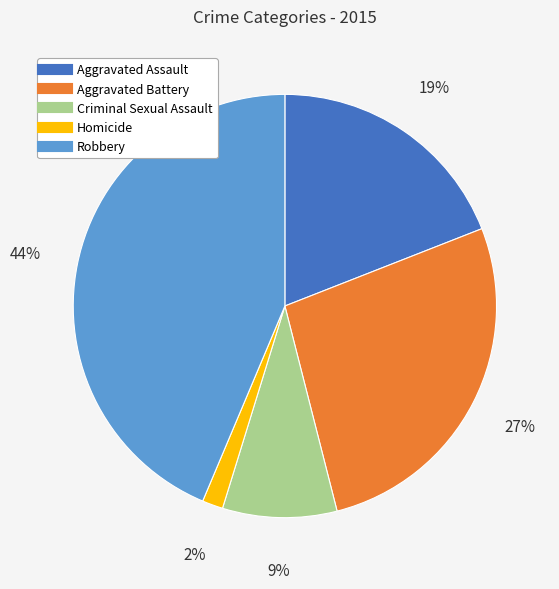

Is Homicide the majority of the pie?

No